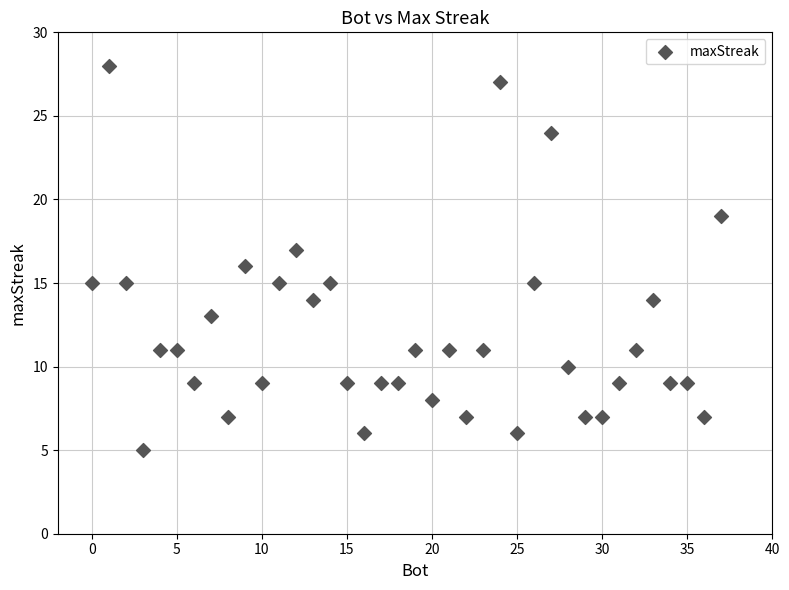

What is the range of Y values (max minus min)?

23